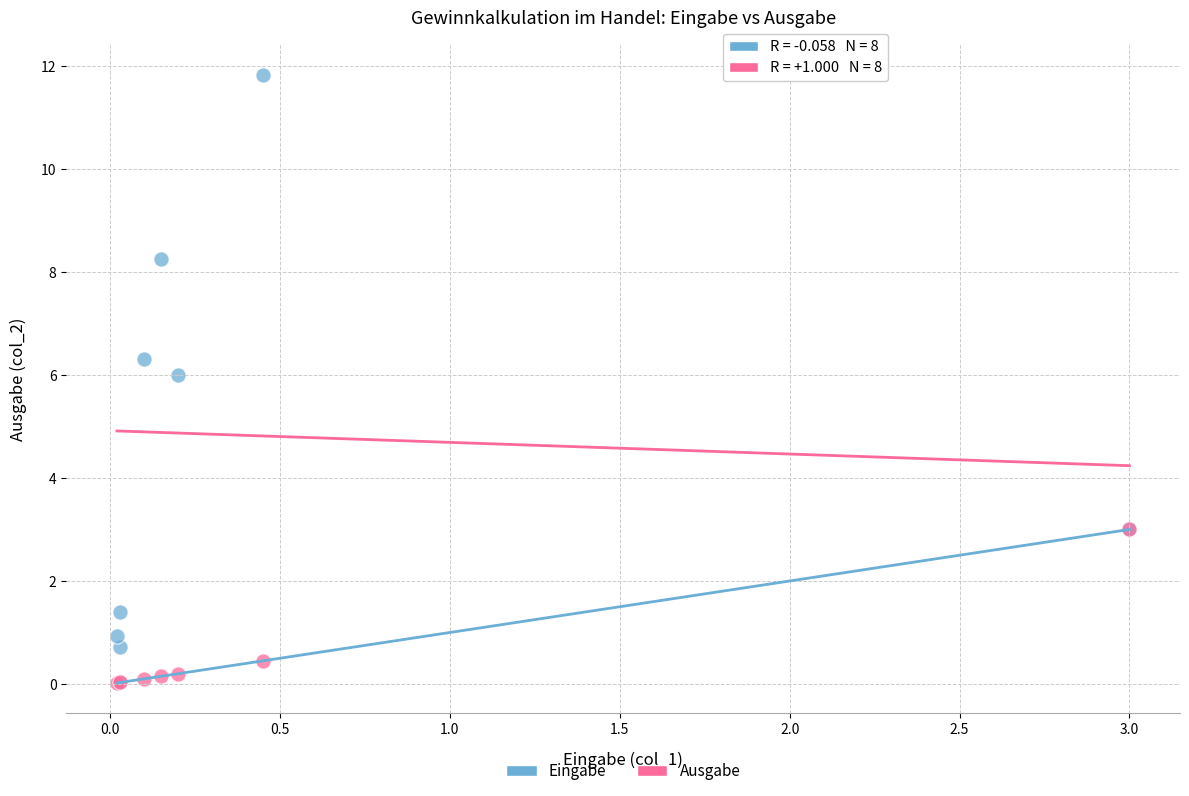

Across all series, what Y value is closest to 5?

6.0